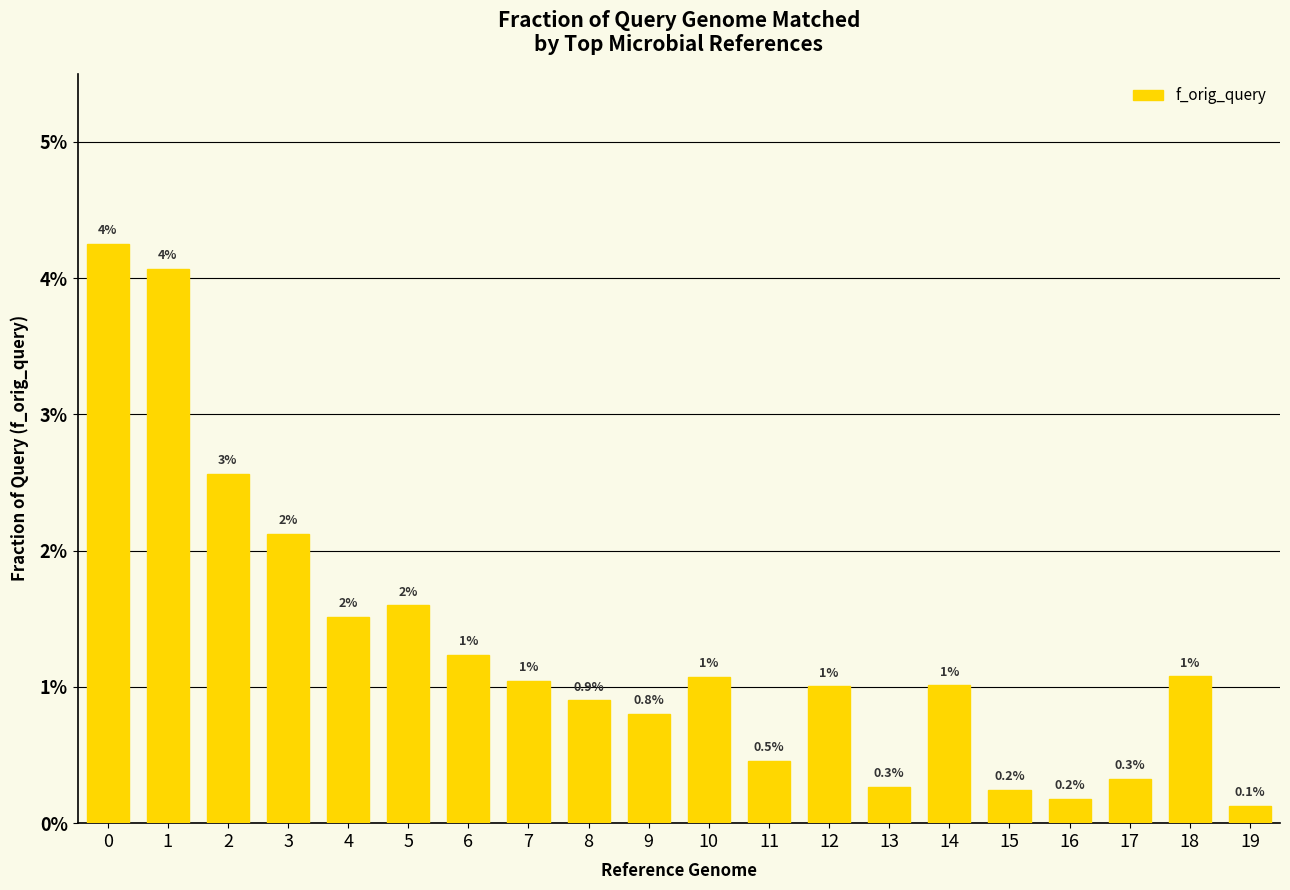

Are the bars horizontal?

No